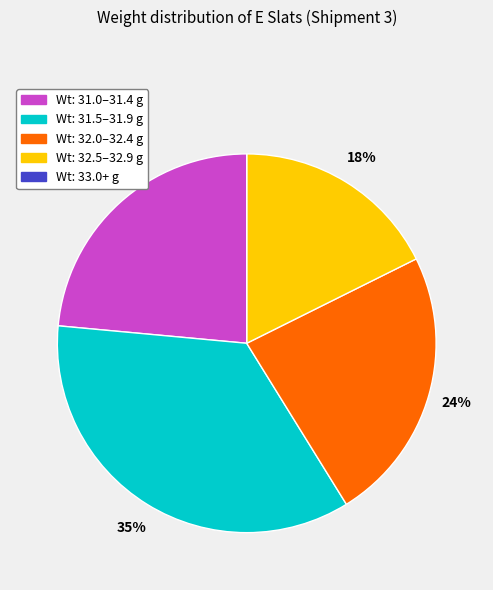

Which slice is the largest?

Wt: 31.5–31.9 g